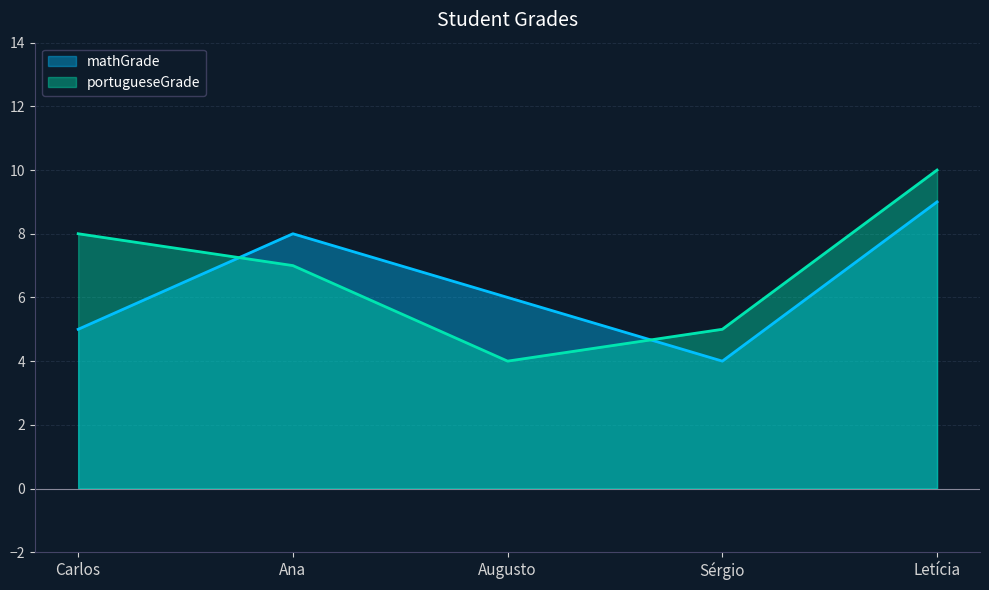

At which category does mathGrade reach its first local valley?

Sérgio